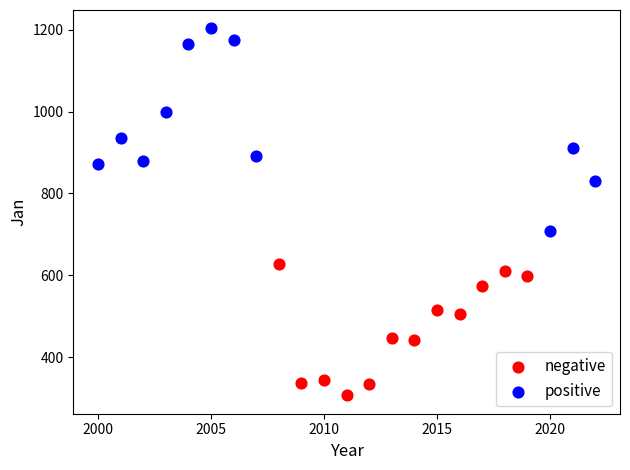

Which series has the largest Y range (max minus min)?

positive